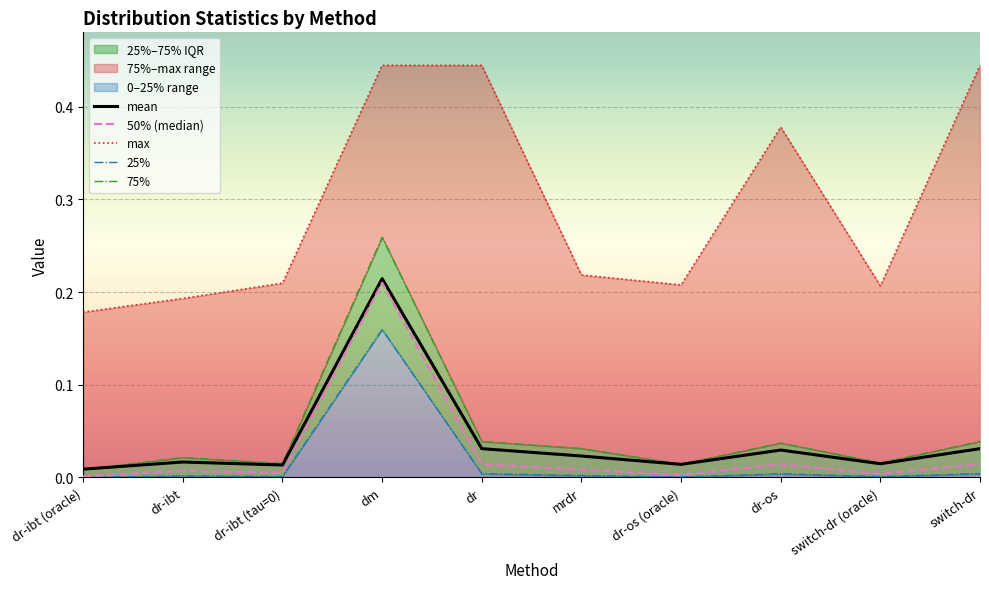

What is the difference between the maximum and minimum values in the mean series?

0.2